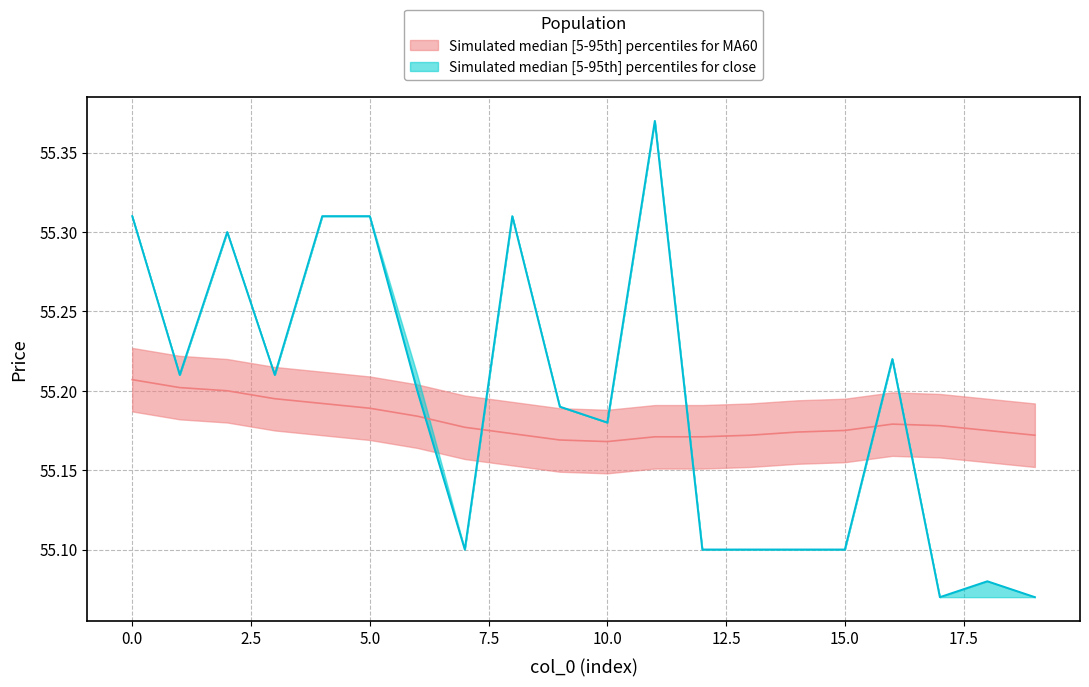

True or false: MA60_mid has more than 2 points higher than both neighbors.

False